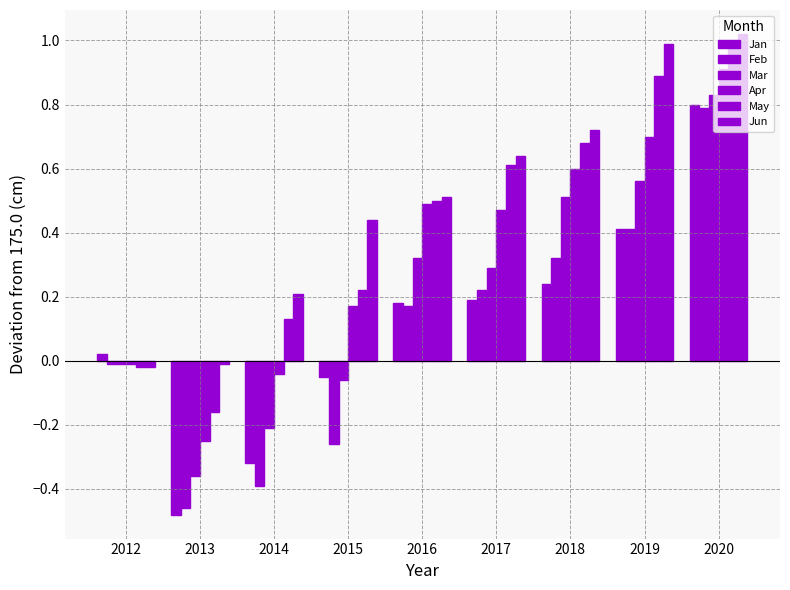

How many positive values does the May series have?

7